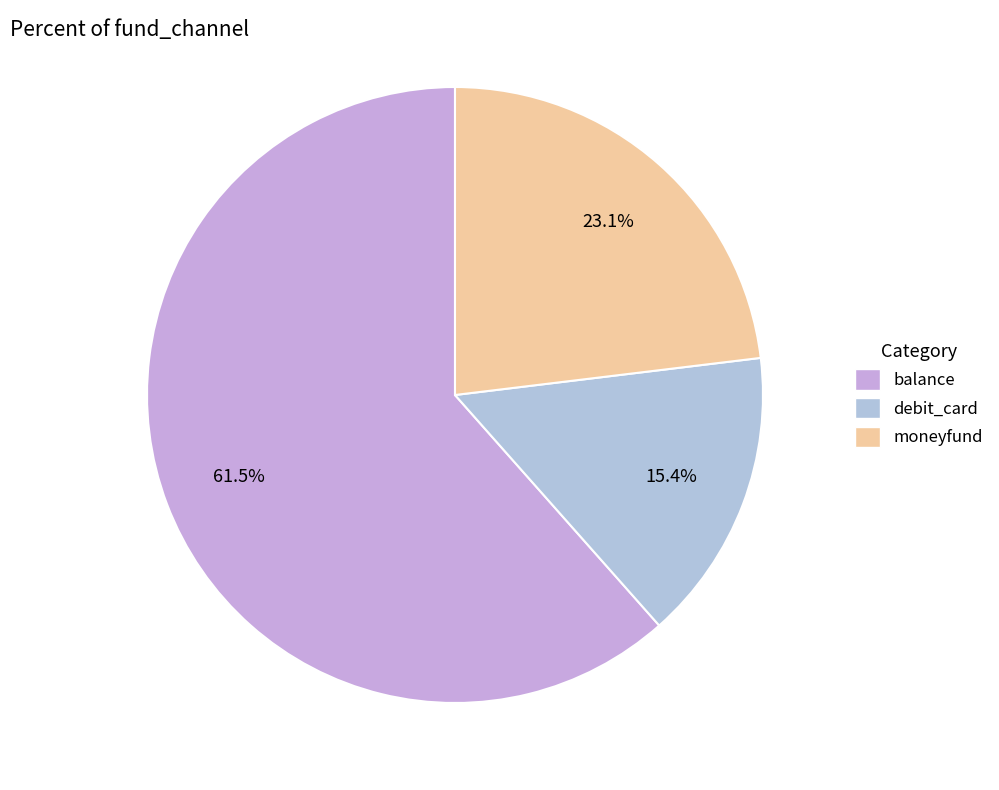

Which category has the biggest portion of the pie?

balance